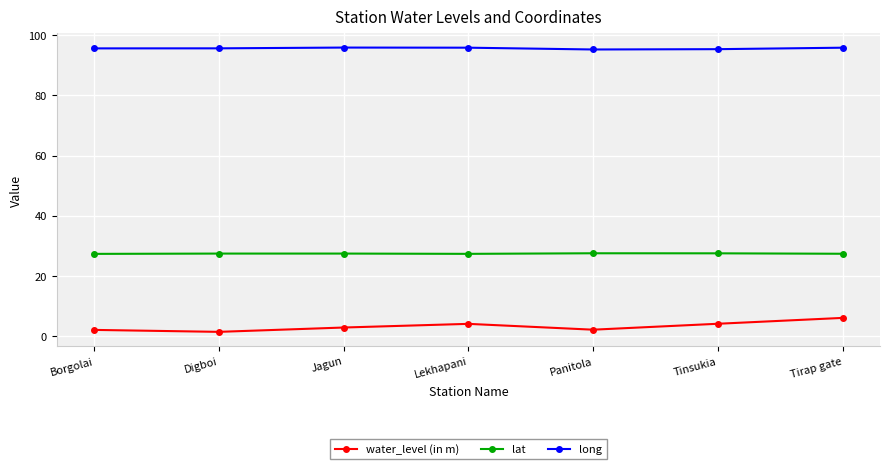

What is the value of the water_level (in m) point at the 2nd from the left?

1.4